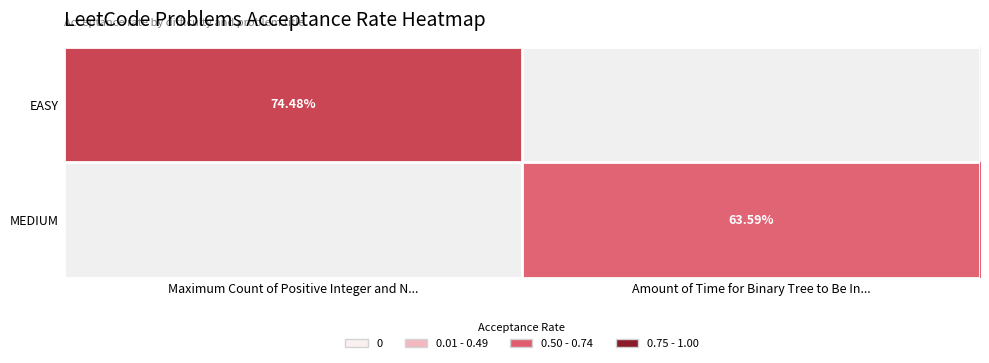

Which category has the lowest value in the MEDIUM series?

Maximum Count of Positive Integer and N...